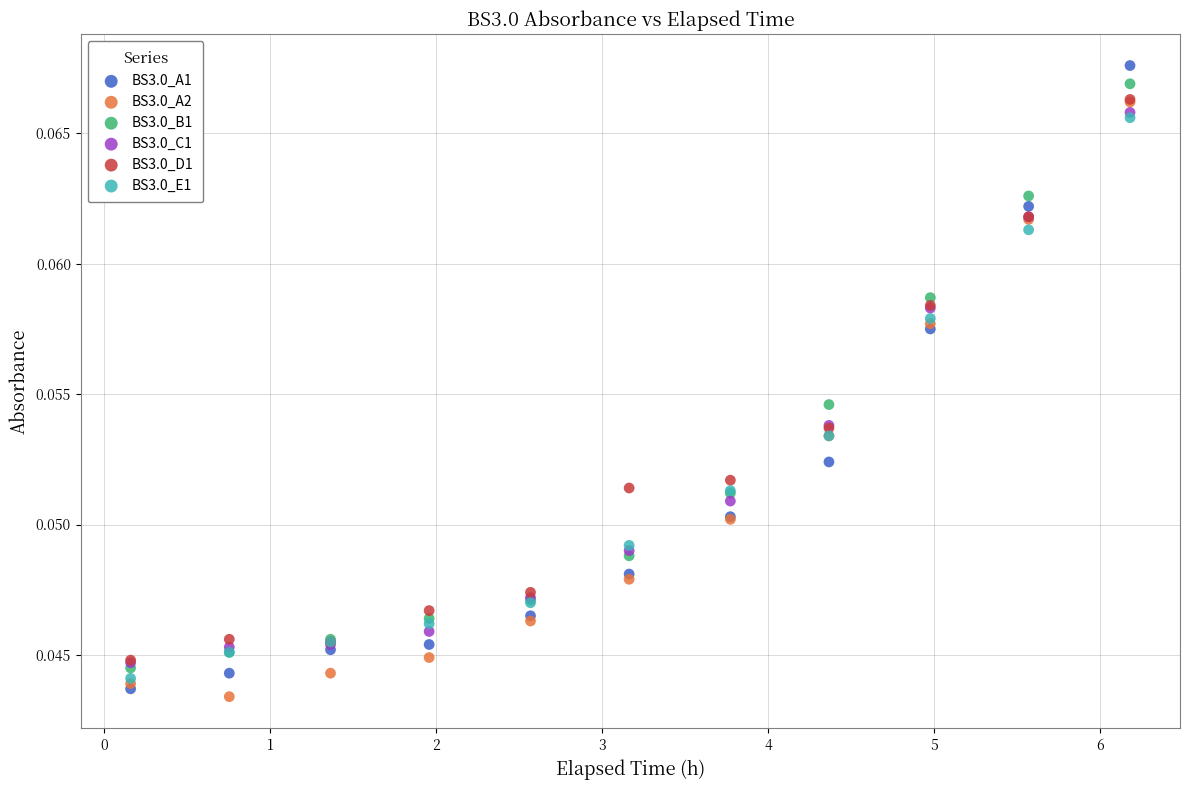

Which series reaches the minimum Y coordinate?

BS3.0_A2